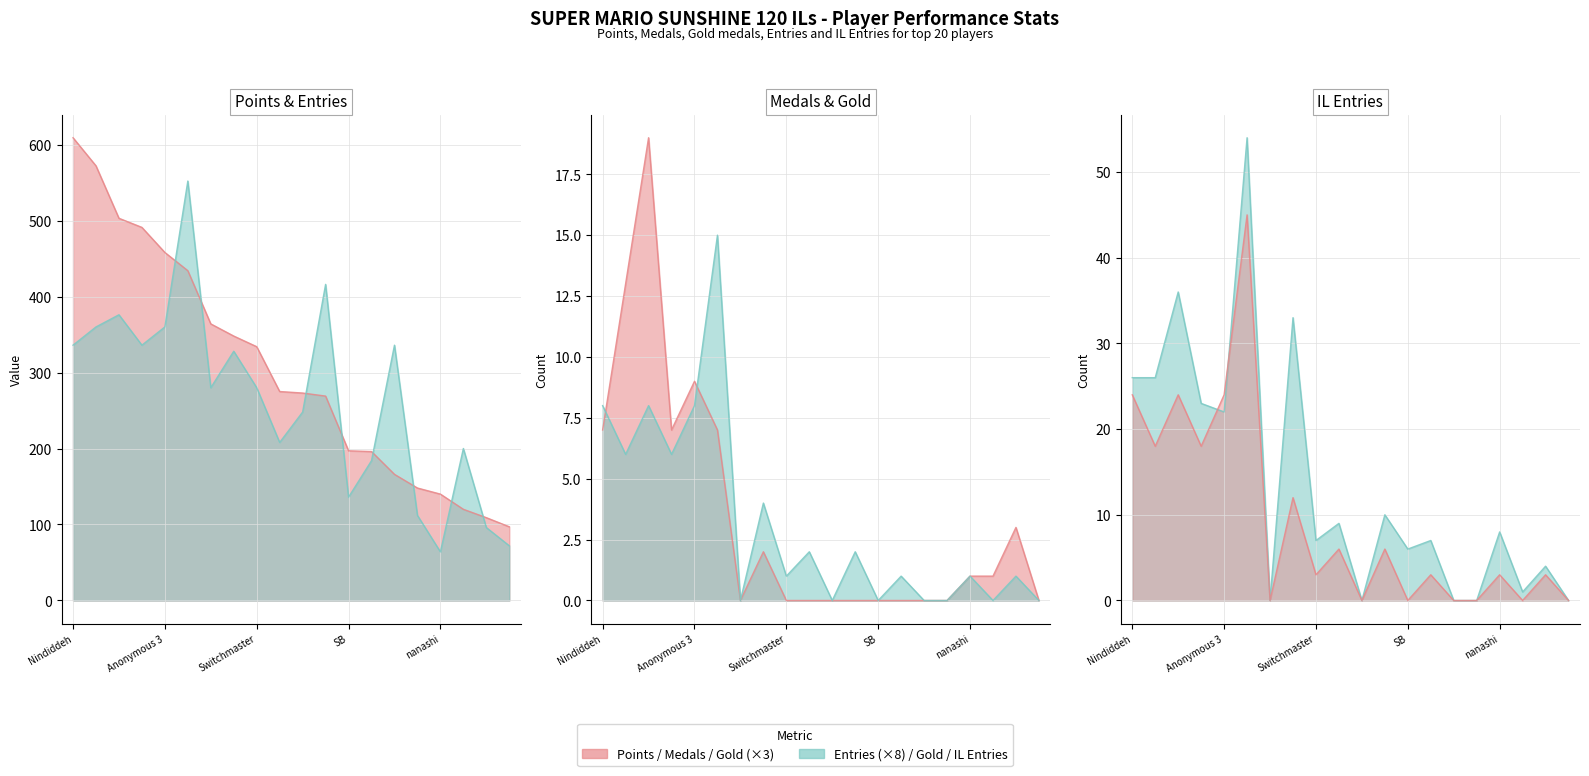

Which series has the largest range (max minus min)?

Points